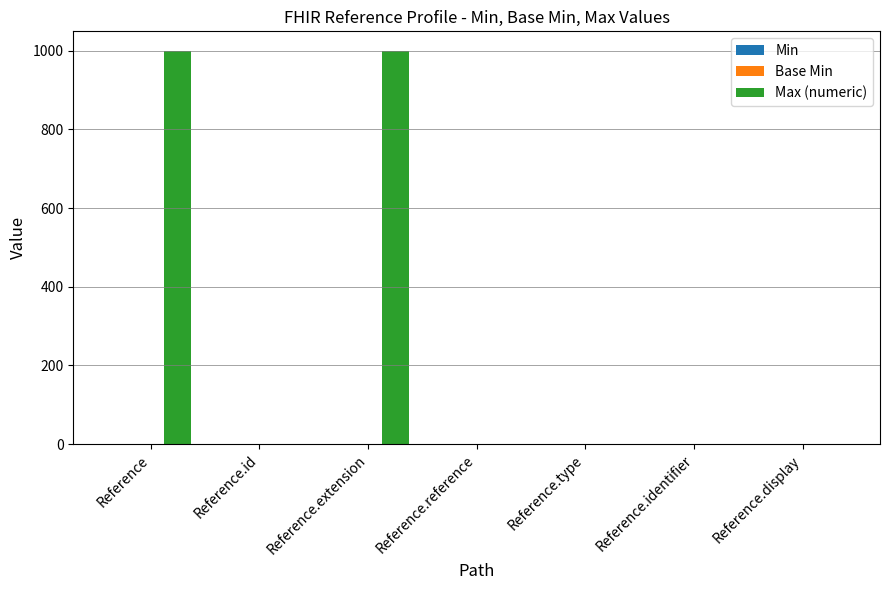

What is the maximum value shown in the chart?

999